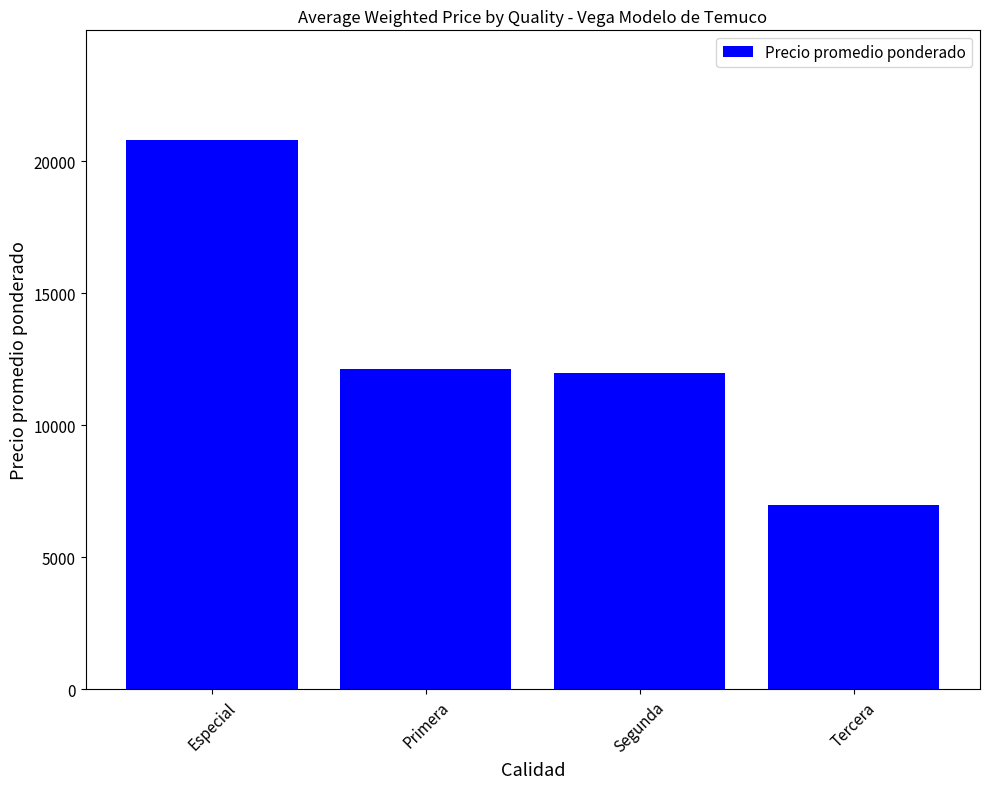

Which label corresponds to the largest value in the chart?

Especial